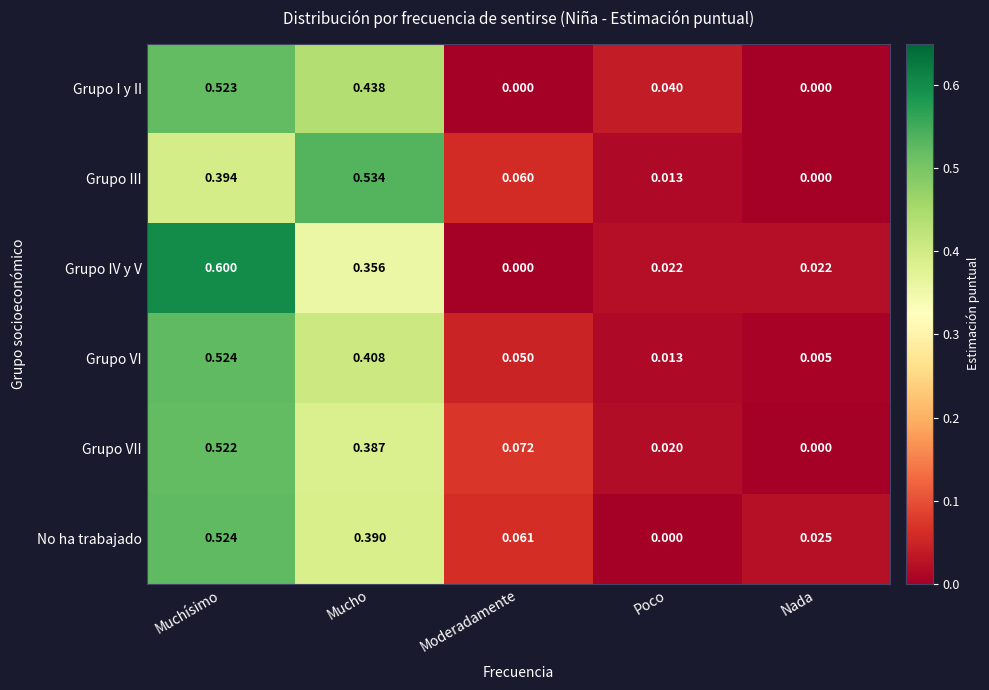

Which category has the highest value in the Grupo VI series?

Muchísimo